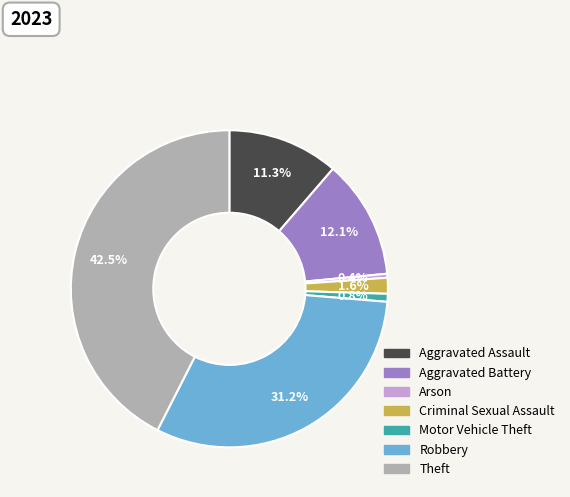

What portion of the pie excludes Aggravated Battery?

87.9%